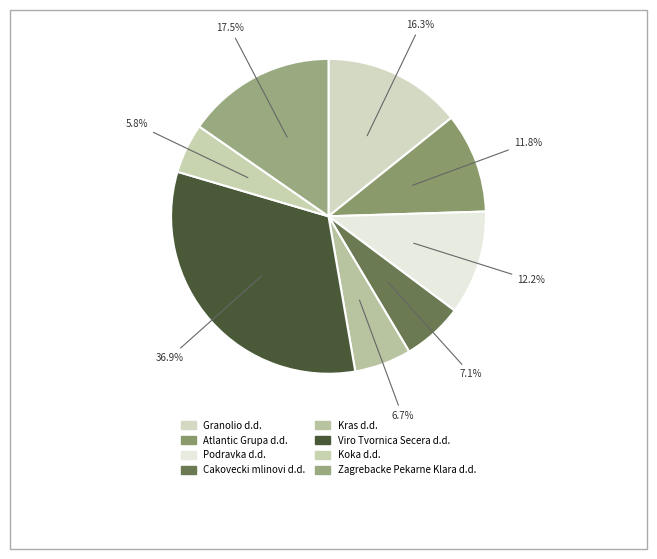

Count the number of slices in the pie.

8